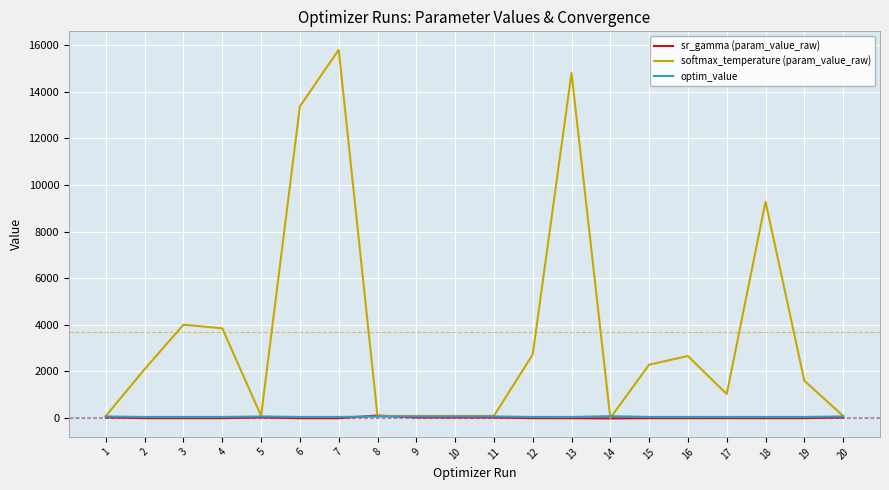

Is it true that softmax_temperature (param_value_raw) equals 3284.4 at 2?

False